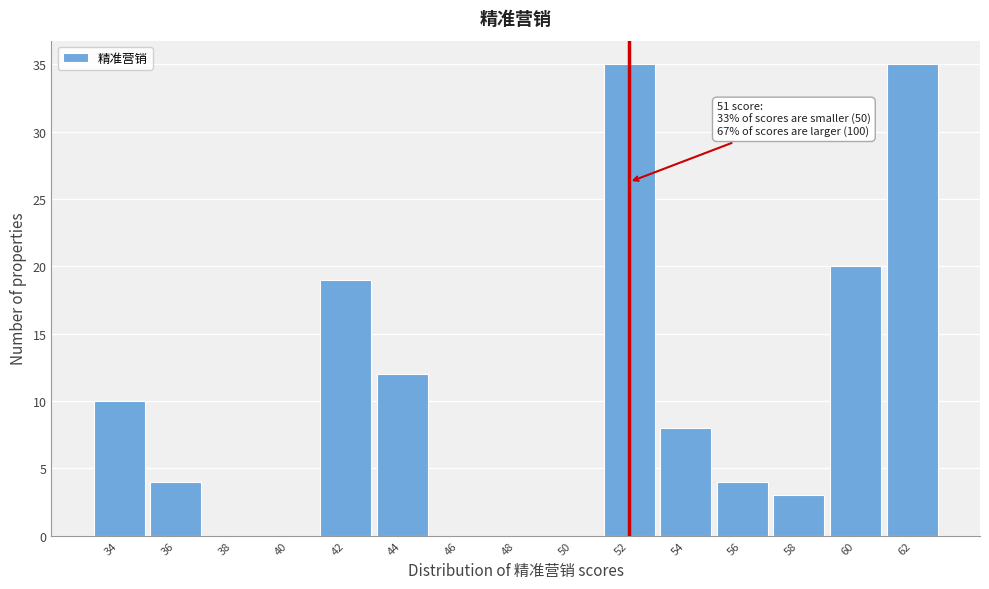

Reading right to left, list all the values displayed in this chart.

62=35	60=20	58=3	56=4	54=8	52=35	50=0	48=0	46=0	44=12	42=19	40=0	38=0	36=4	34=10